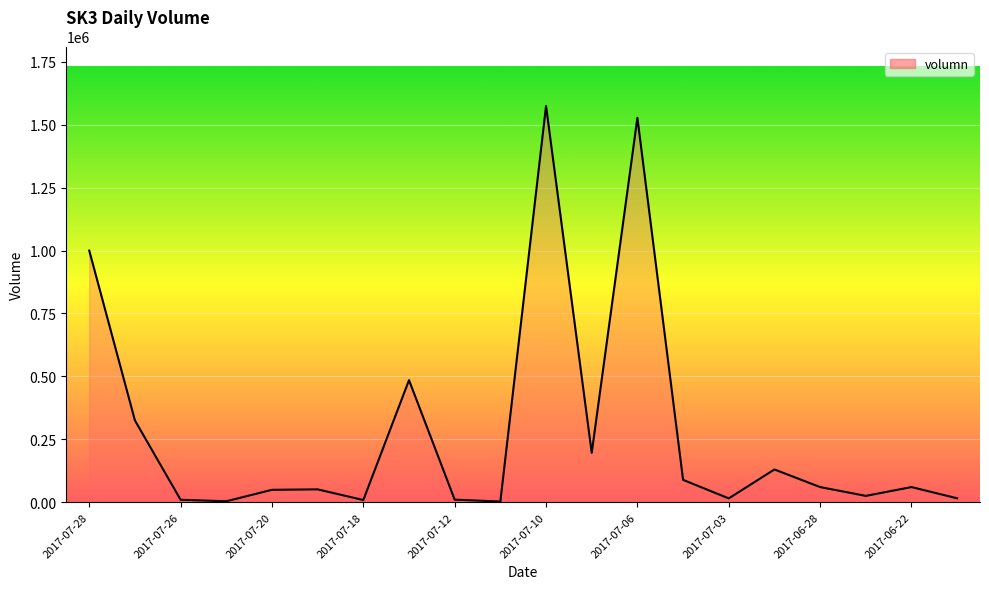

What is the sum of all values?

5636897